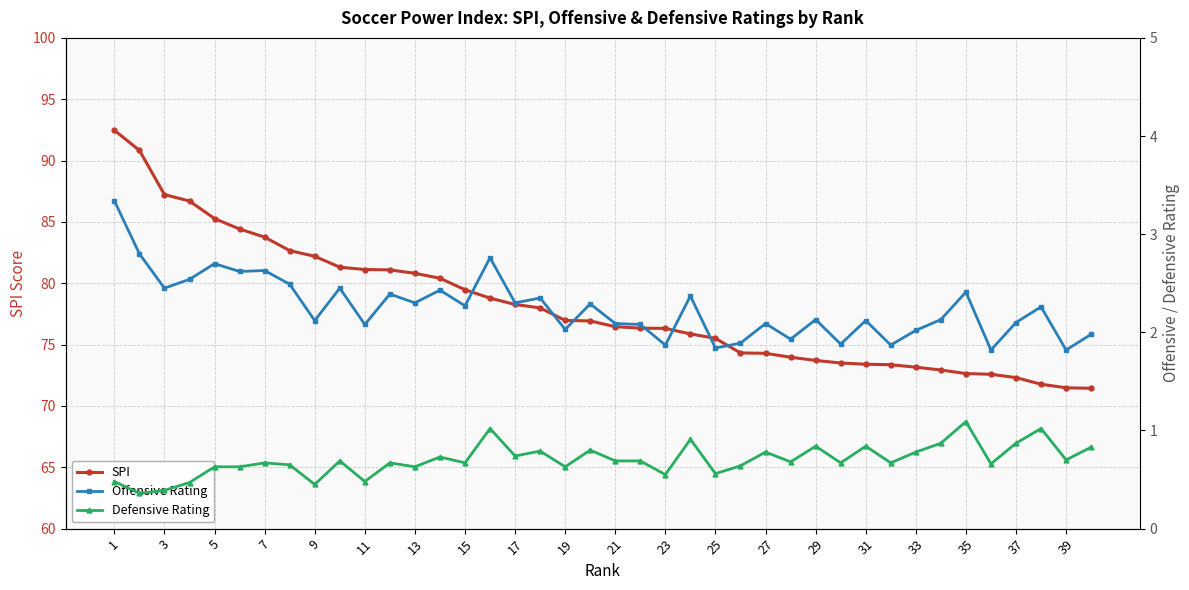

The value of SPI at 5 is 40.8. True or false?

False